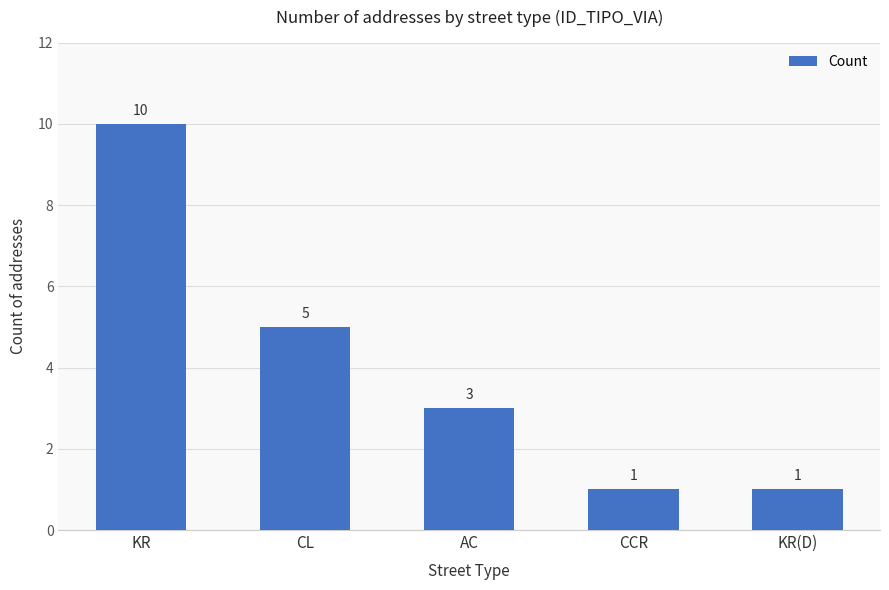

The value at CCR is 0. True or false?

False